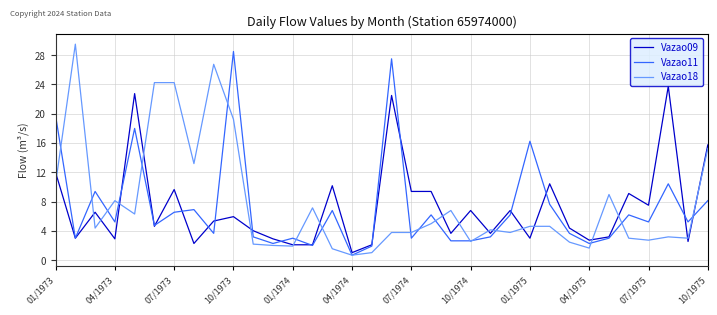

Which series has the largest range (max minus min)?

Vazao18